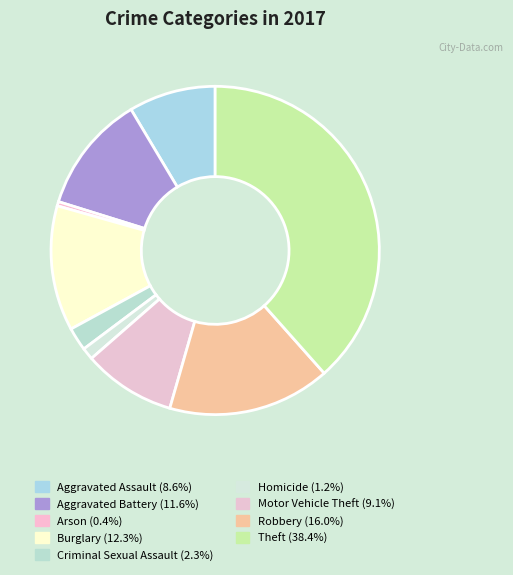

To the nearest percent, what is the combined percentage of Aggravated Battery and Aggravated Assault?

20%